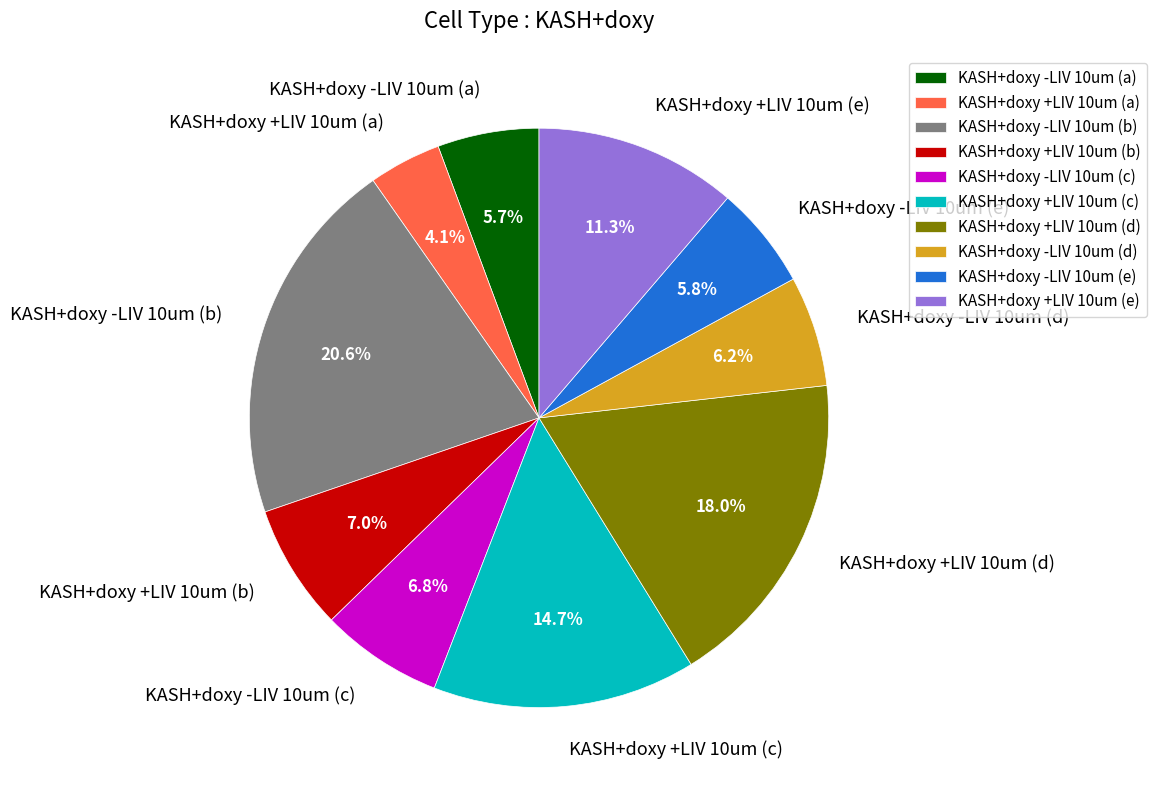

Which has a higher value, KASH+doxy +LIV 10um (a) or KASH+doxy +LIV 10um (b)?

KASH+doxy +LIV 10um (b)